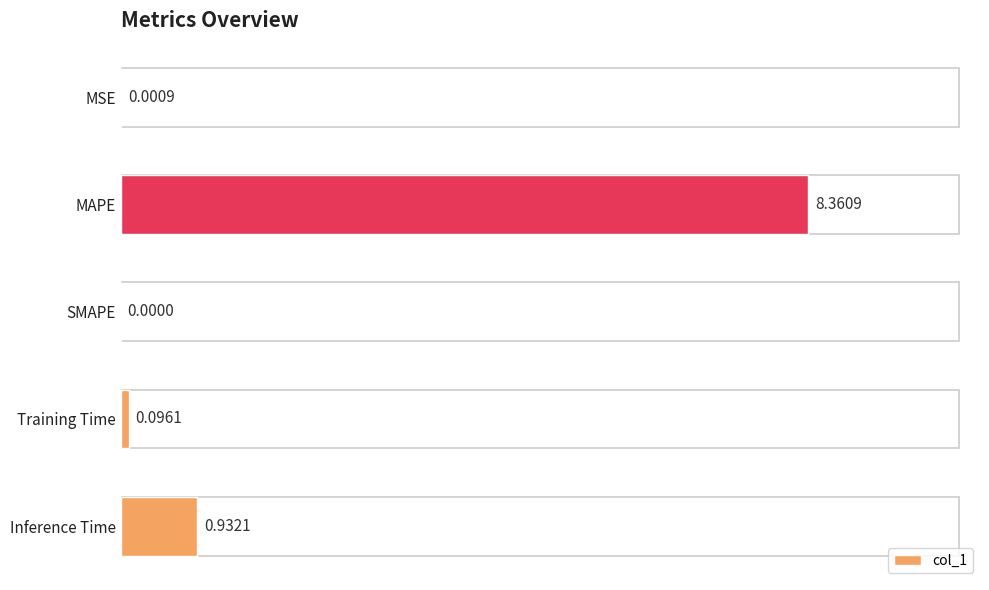

Between SMAPE and MSE, which is larger?

MSE